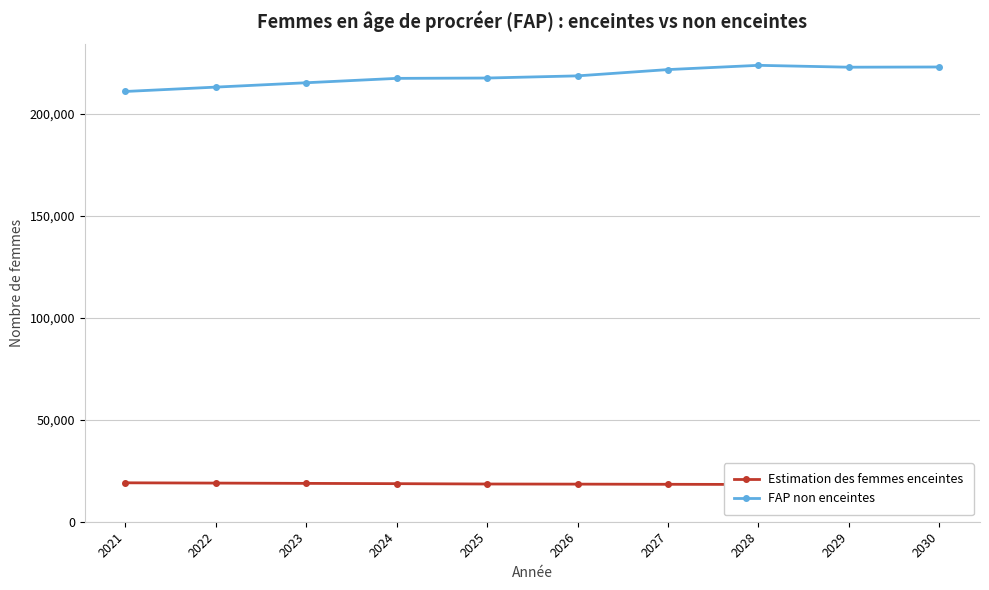

Reading left to right, transcribe all the data shown in this chart.

Estimation des femmes enceintes: 2021=19081.6	2022=18943.3	2023=18802.5	2024=18659.1	2025=18493.6	2026=18432.7	2027=18350.9	2028=18267.9	2029=18183.5	2030=18079.1
FAP non enceintes: 2021=210918.4	2022=213056.7	2023=215197.5	2024=217340.9	2025=217506.4	2026=218567.3	2027=221649.1	2028=223732.1	2029=222816.5	2030=222920.9